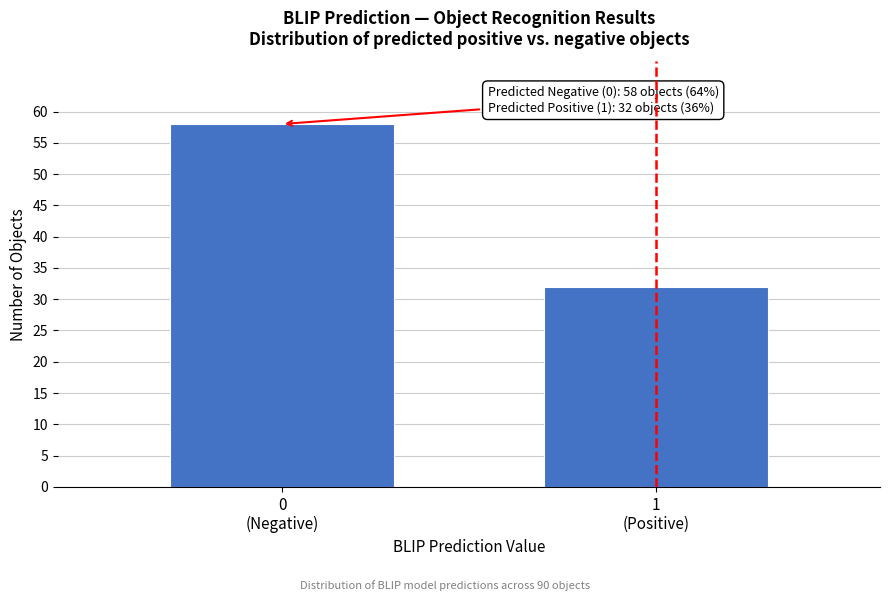

Reading right to left, extract all data points from this chart.

32	58